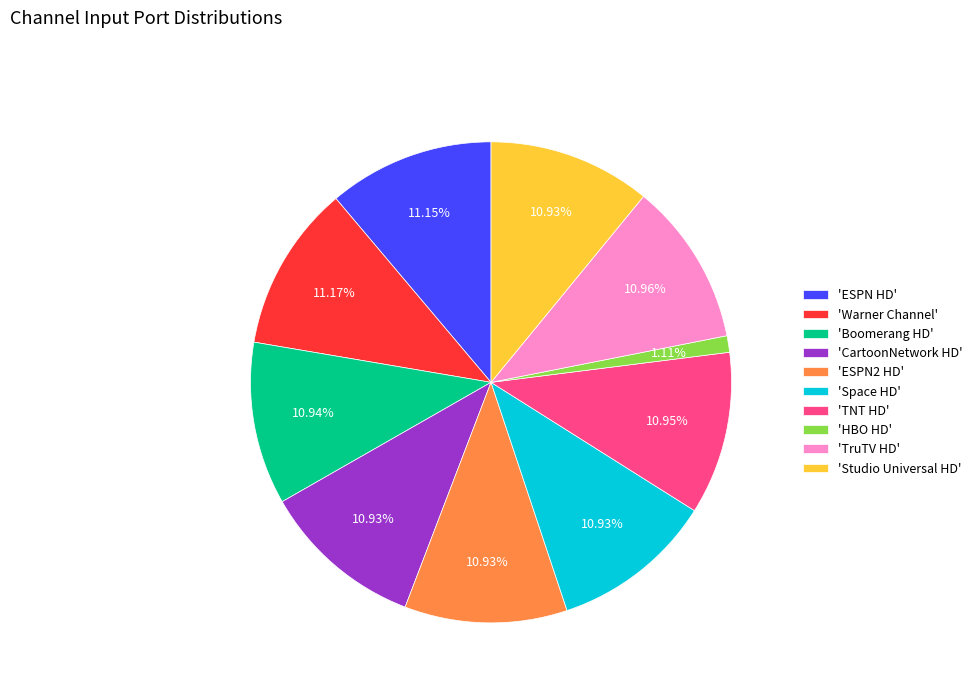

Which category has the smallest portion of the pie?

'HBO HD'